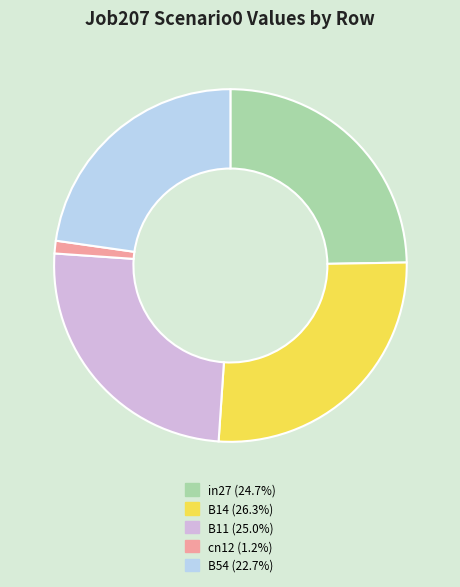

Is there a majority slice in this chart?

No